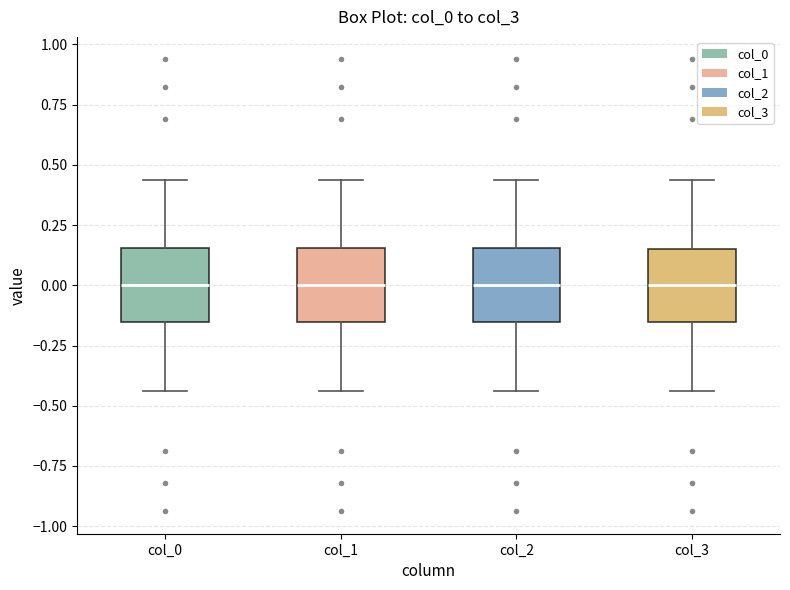

Reading left to right, read every box against the y-axis: the position of its median line, the range the box covers, and the ends of its whiskers. The values are not printed on the chart, so give them approximately, as read against the axis.

col_0: median 0.00, box -0.15 to 0.15, whiskers -0.45 to 0.45
col_1: median 0.00, box -0.15 to 0.15, whiskers -0.45 to 0.45
col_2: median 0.00, box -0.15 to 0.15, whiskers -0.45 to 0.45
col_3: median 0.00, box -0.15 to 0.15, whiskers -0.45 to 0.45